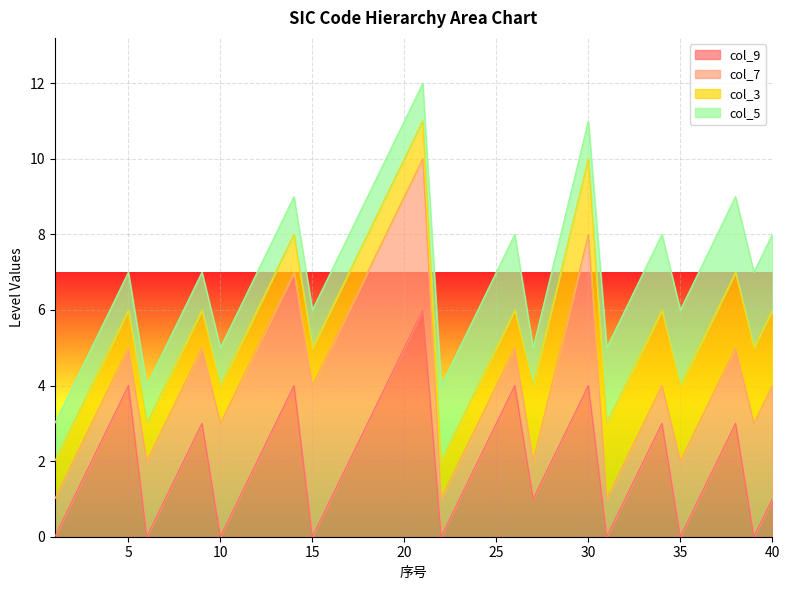

What is the maximum value for col_3?

2